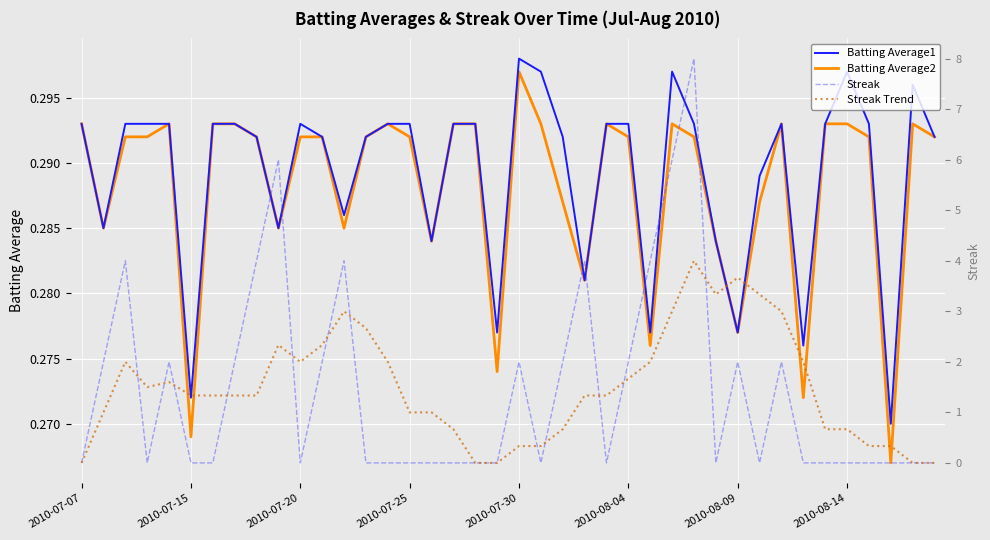

Reading left to right, transcribe all the data shown in this chart.

Batting Average1: 0.3	0.3	0.3	0.3	0.3	0.3	0.3	0.3	0.3	0.3	0.3	0.3	0.3	0.3	0.3	0.3	0.3	0.3	0.3	0.3	0.3	0.3	0.3	0.3	0.3	0.3	0.3	0.3	0.3	0.3	0.3	0.3	0.3	0.3	0.3	0.3	0.3	0.3	0.3	0.3
Batting Average2: 0.3	0.3	0.3	0.3	0.3	0.3	0.3	0.3	0.3	0.3	0.3	0.3	0.3	0.3	0.3	0.3	0.3	0.3	0.3	0.3	0.3	0.3	0.3	0.3	0.3	0.3	0.3	0.3	0.3	0.3	0.3	0.3	0.3	0.3	0.3	0.3	0.3	0.3	0.3	0.3
Streak: 0.0	2.0	4.0	0.0	2.0	0.0	0.0	2.0	4.0	6.0	0.0	2.0	4.0	0.0	0.0	0.0	0.0	0.0	0.0	0.0	2.0	0.0	2.0	4.0	0.0	2.0	4.0	6.0	8.0	0.0	2.0	0.0	2.0	0.0	0.0	0.0	0.0	0.0	0.0	0.0
Streak Trend: 0.0	1.0	2.0	1.5	1.6	1.3	1.3	1.3	1.3	2.3	2.0	2.3	3.0	2.7	2.0	1.0	1.0	0.7	0.0	0.0	0.3	0.3	0.7	1.3	1.3	1.7	2.0	3.0	4.0	3.3	3.7	3.3	3.0	2.0	0.7	0.7	0.3	0.3	0.0	0.0